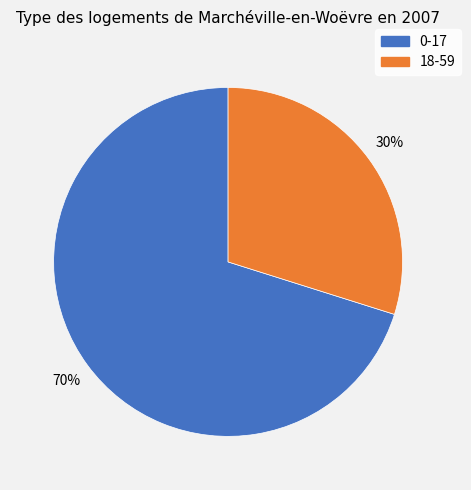

Is the sum of 0-17 and 18-59 greater than half?

Yes